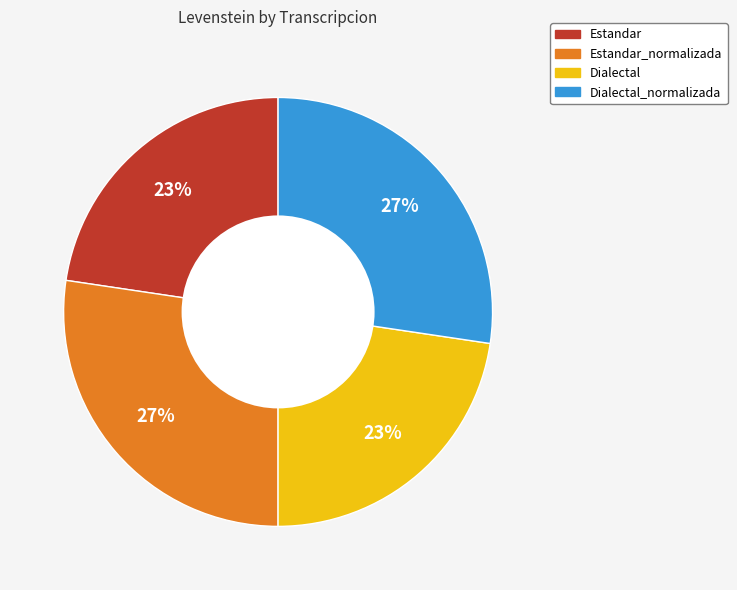

Does Dialectal represent more than half of the total?

No